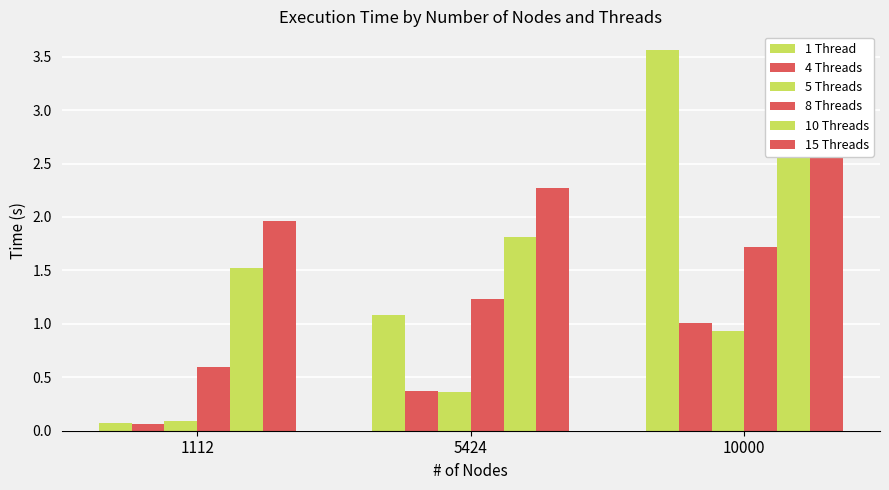

What is the spread (max minus min) of values at 1112?

1.9